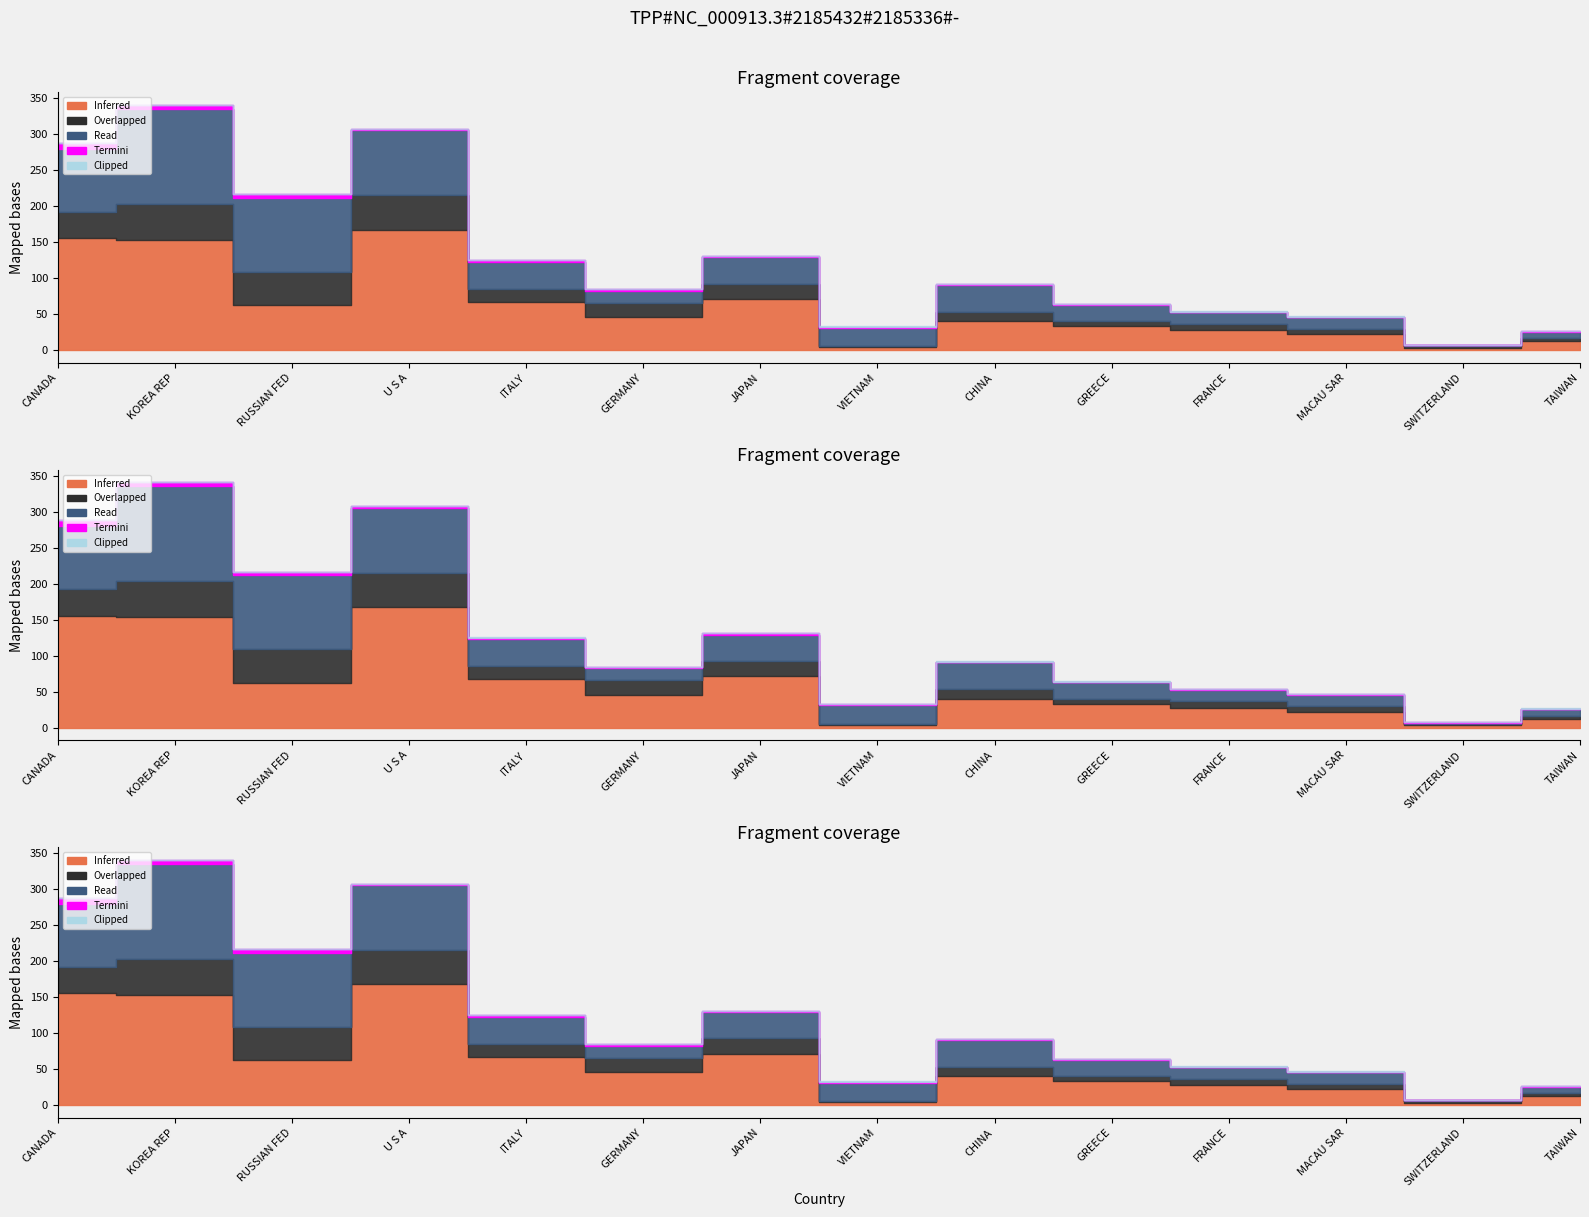

Does the chart display data point markers on the line(s)?

No